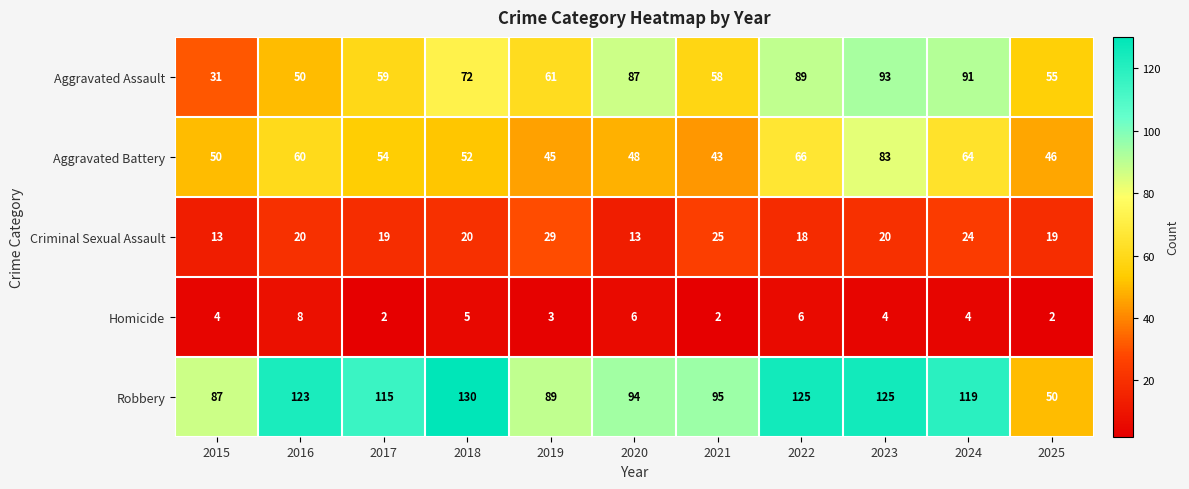

Which label corresponds to the largest value in the chart?

2018